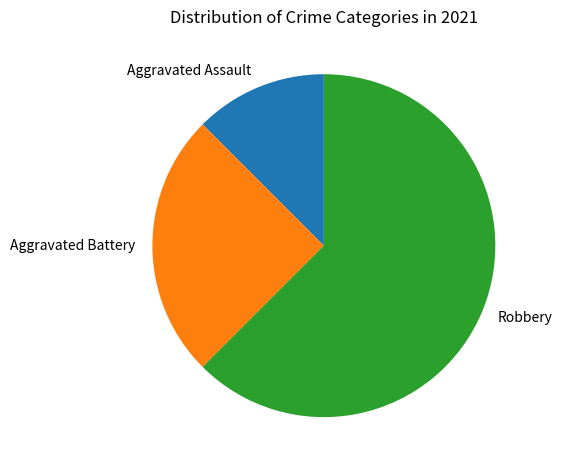

Rank the categories by value from highest to lowest.

Robbery, Aggravated Battery, Aggravated Assault